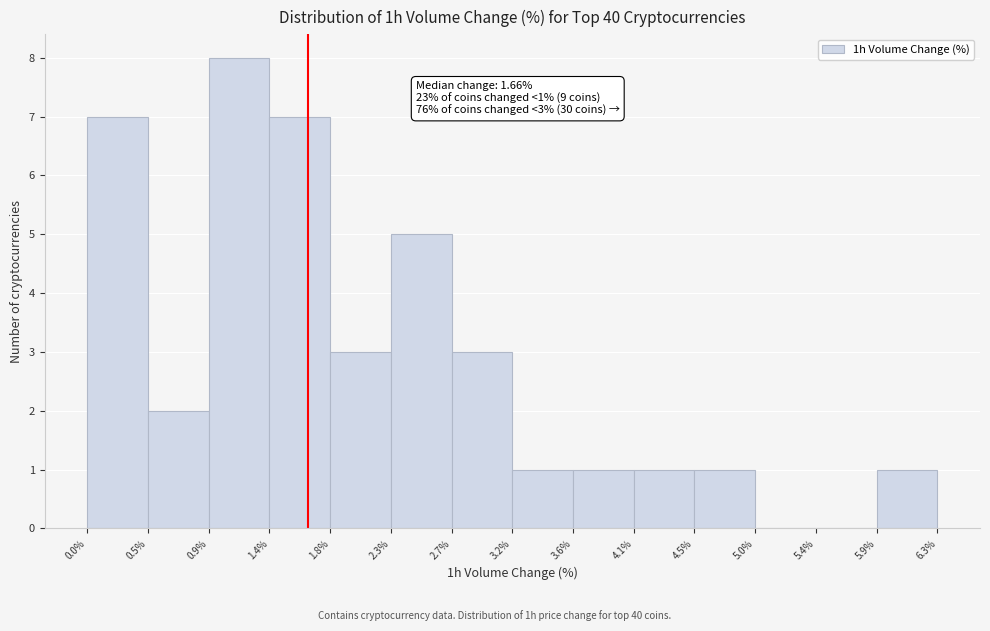

Over which range of the x-axis is the bar tallest?

0.9% to 1.4%